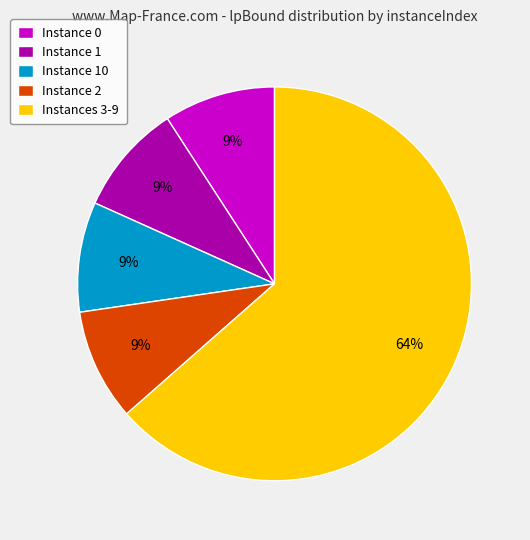

Approximately how many times larger is the value at Instance 0 compared to Instance 1?

1.0